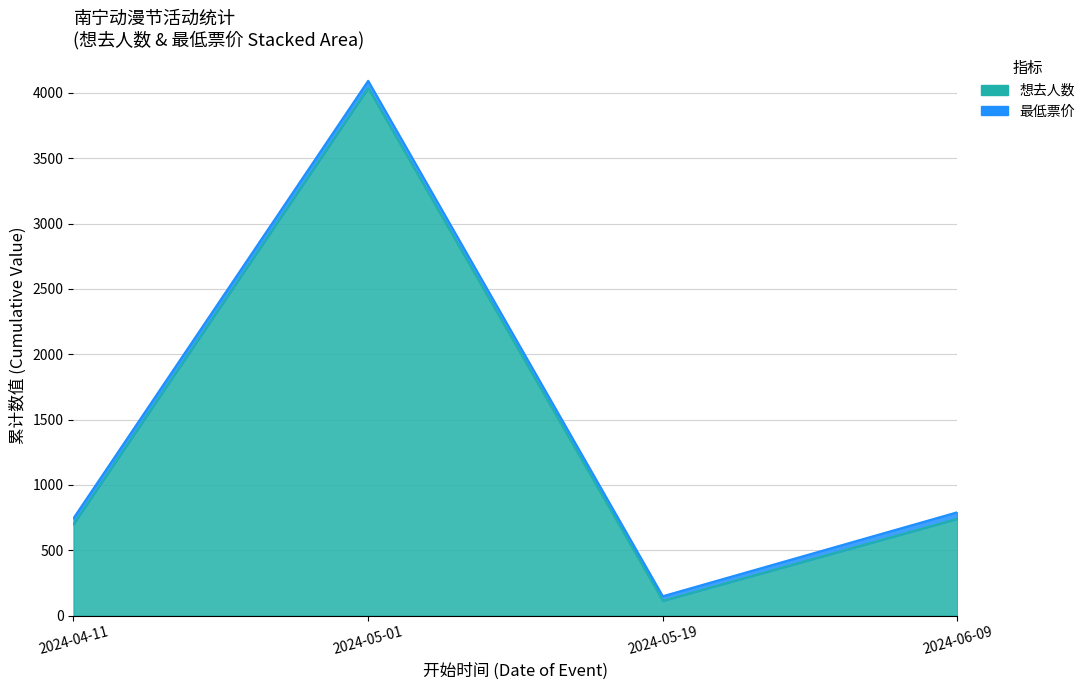

True or false: the data shows 113 at 2024-05-19.

True